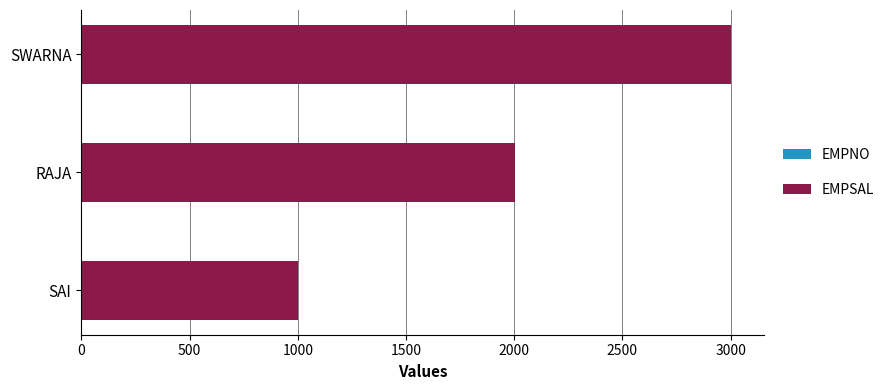

At which category is the sum across all series the highest?

SWARNA